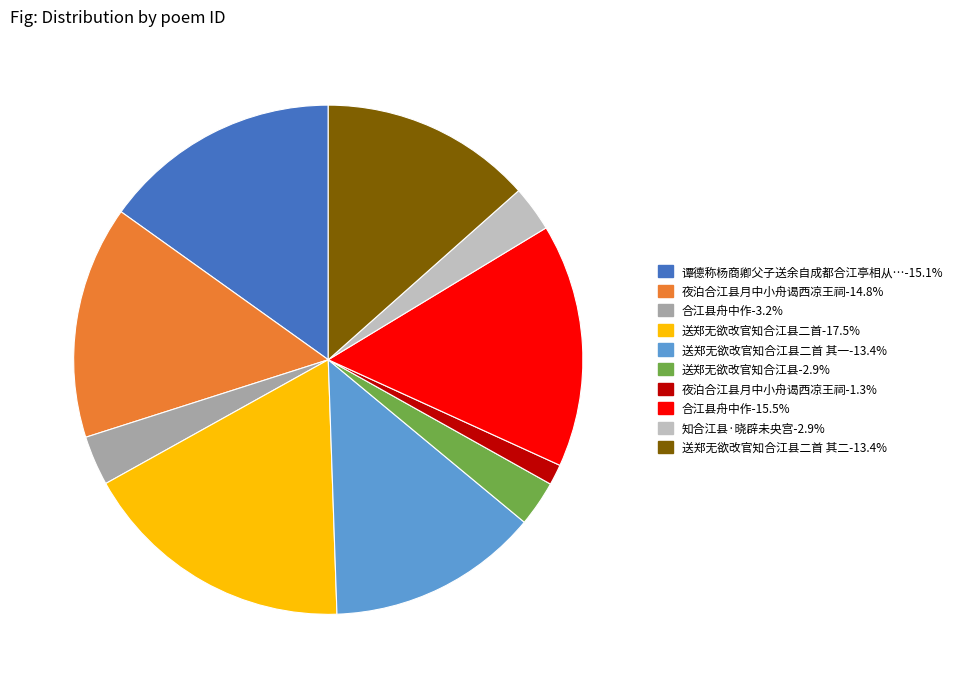

Does 送郑无欲改官知合江县-2.9% account for over 50% of the chart?

No